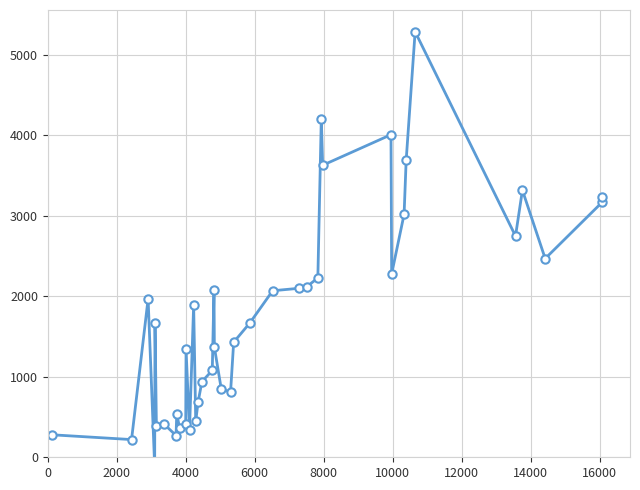

Reading left to right, extract all data points from this chart.

280	220	1970	-110	1670	390	410	270	540	370	410	1340	340	1890	450	690	940	1080	2080	1370	850	810	1430	1670	2070	2100	2120	2230	4210	3630	4010	2280	3020	3690	5290	2750	3320	2470	3170	3240